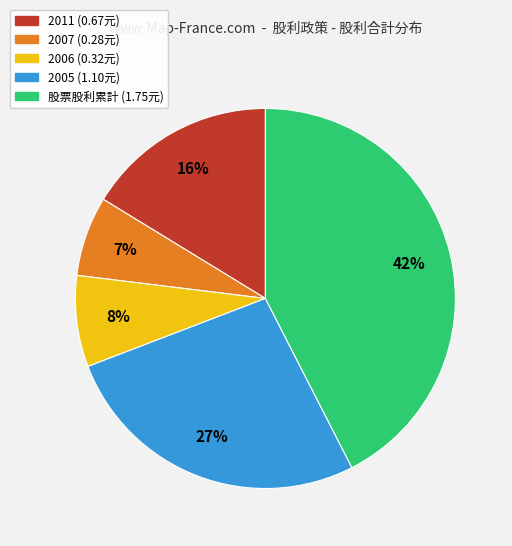

To the nearest percent, what is the average slice percentage?

20%